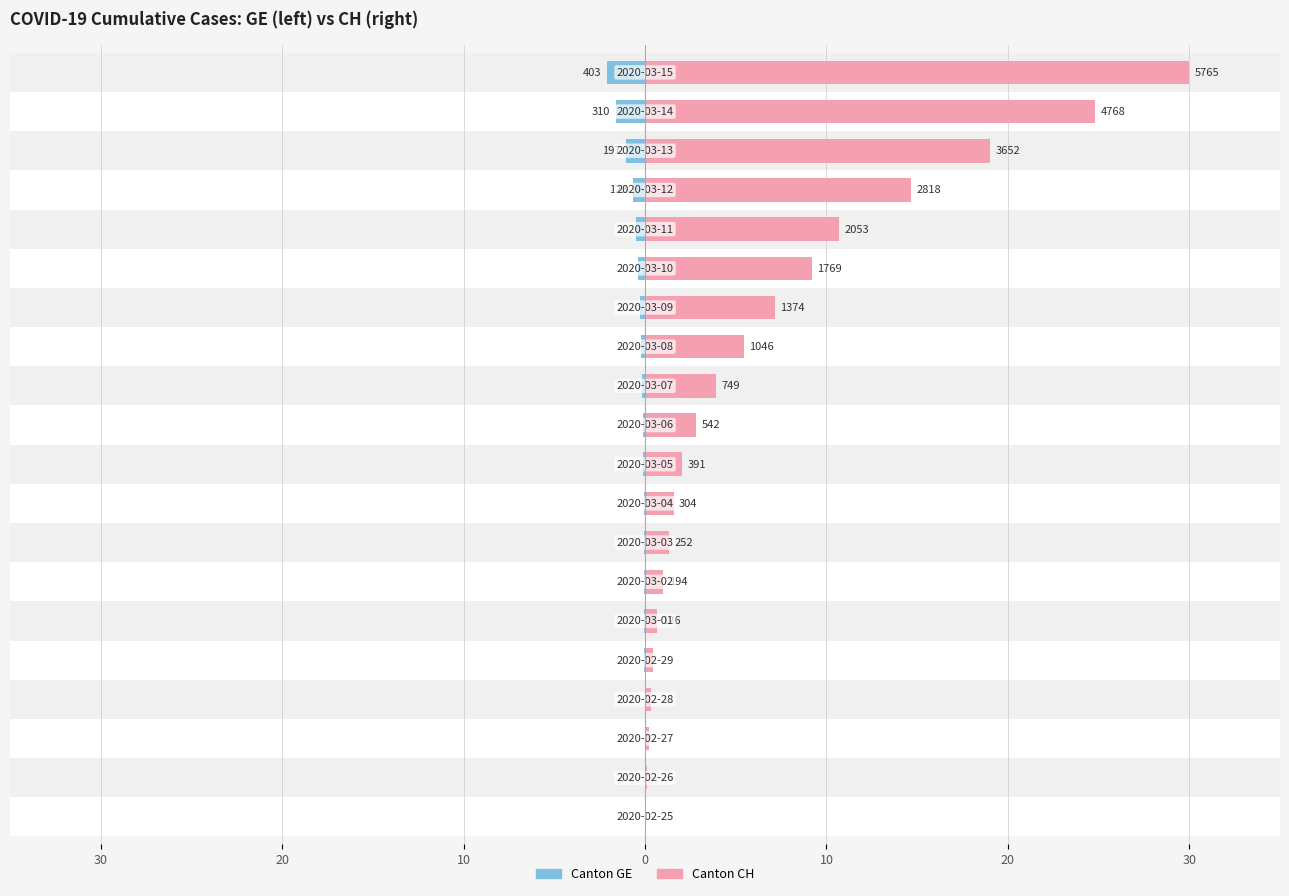

How many data points does each series have?

20